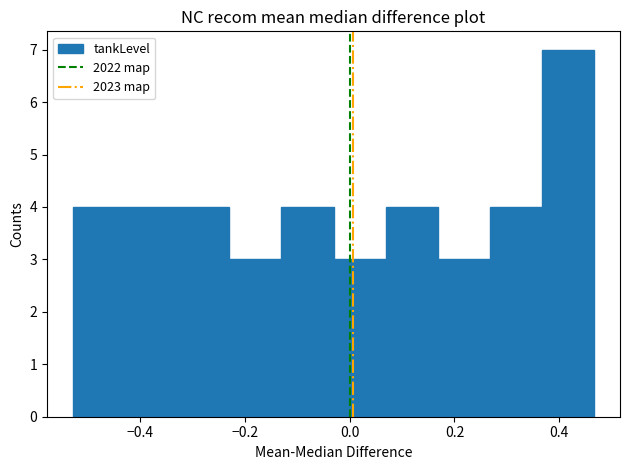

Reading left to right, transcribe this chart: for each bar, give the range it covers on the x-axis and its height. Neither the bar edges nor the heights are printed on the chart, so give them approximately, as read against the axes.

-0.52 to -0.42: 4
-0.42 to -0.32: 4
-0.32 to -0.22: 4
-0.22 to -0.14: 3
-0.14 to -0.04: 4
-0.04 to 0.06: 3
0.06 to 0.16: 4
0.16 to 0.26: 3
0.26 to 0.36: 4
0.36 to 0.46: 7